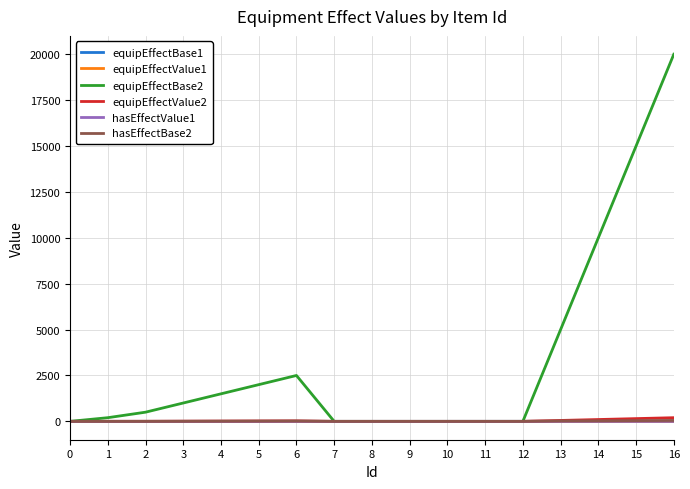

The value of equipEffectBase2 at 14 is 16432.5. True or false?

False